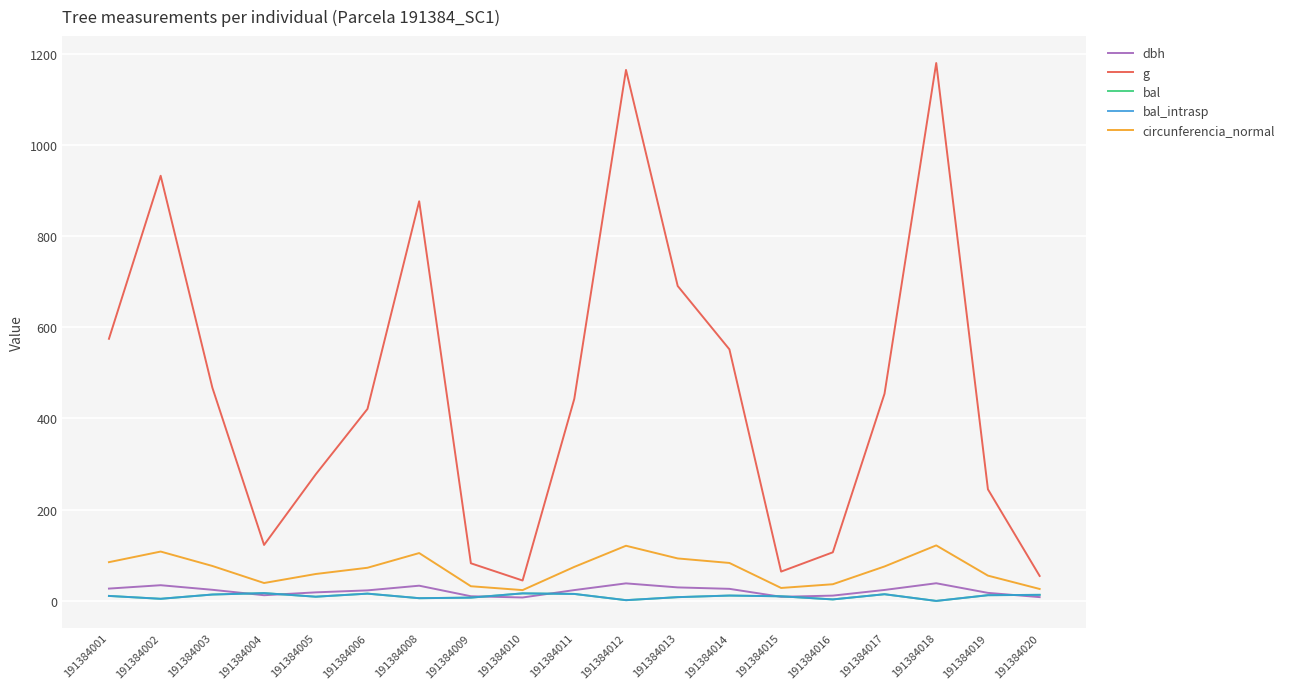

Does the chart have visible grid lines?

Yes